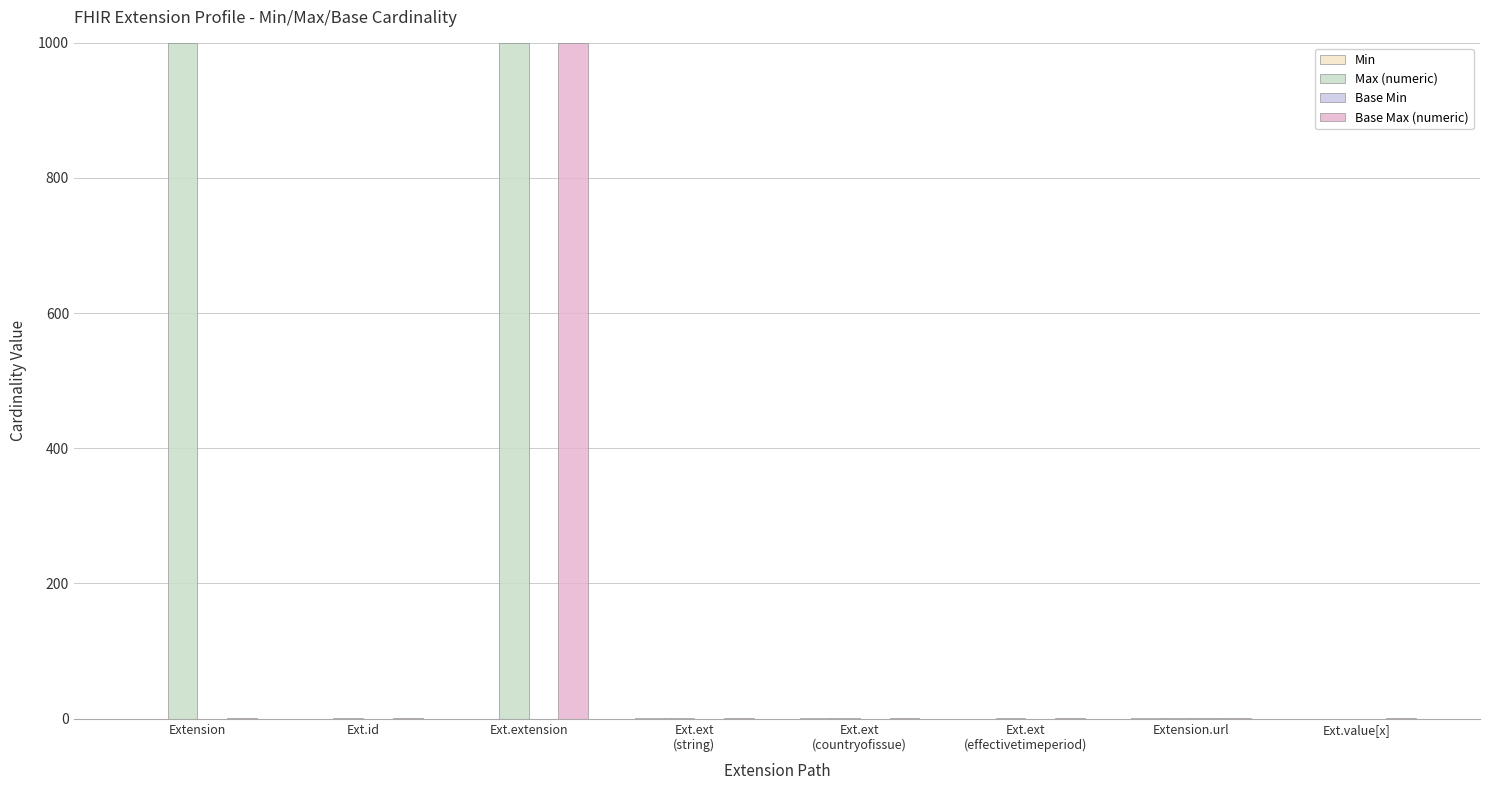

Reading left to right, transcribe all the data shown in this chart.

Min: 0	0	0	1	1	0	1	0
Max (numeric): 999	1	999	1	1	1	1	0
Base Min: 0	0	0	0	0	0	1	0
Base Max (numeric): 1	1	999	1	1	1	1	1